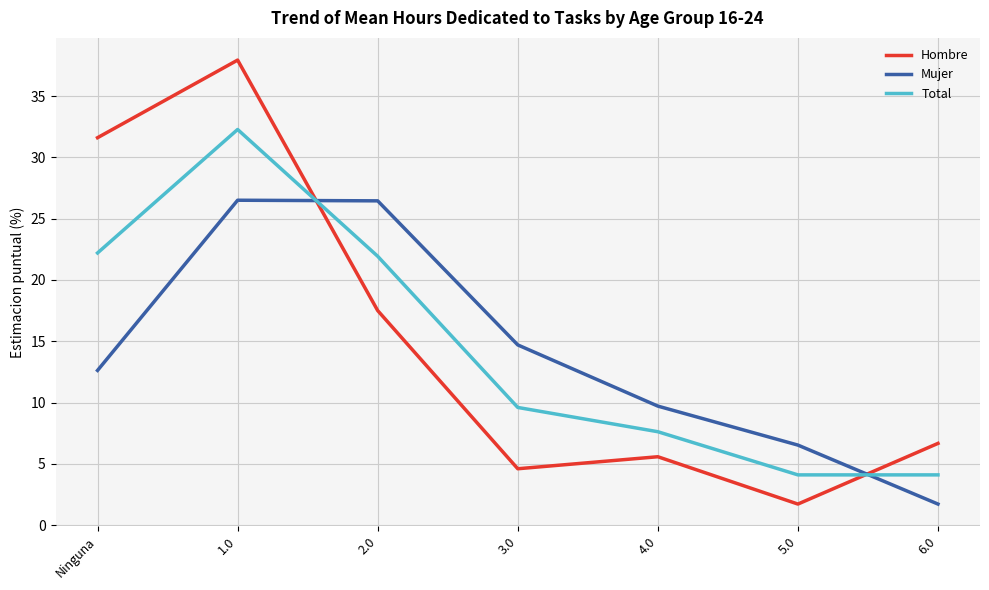

What are all the series names shown in the legend?

Hombre, Mujer, Total